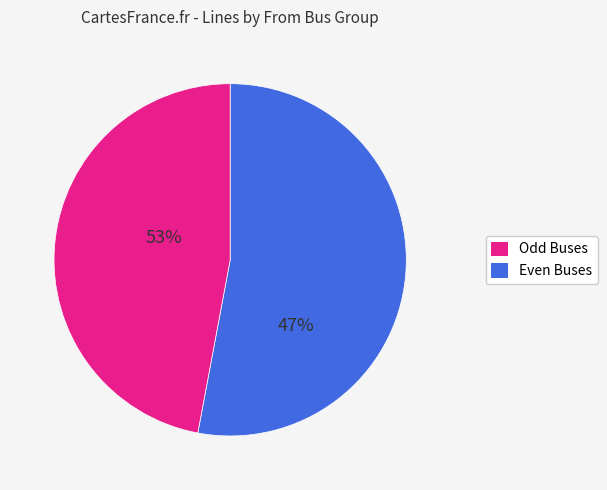

Is there a majority slice in this chart?

Yes